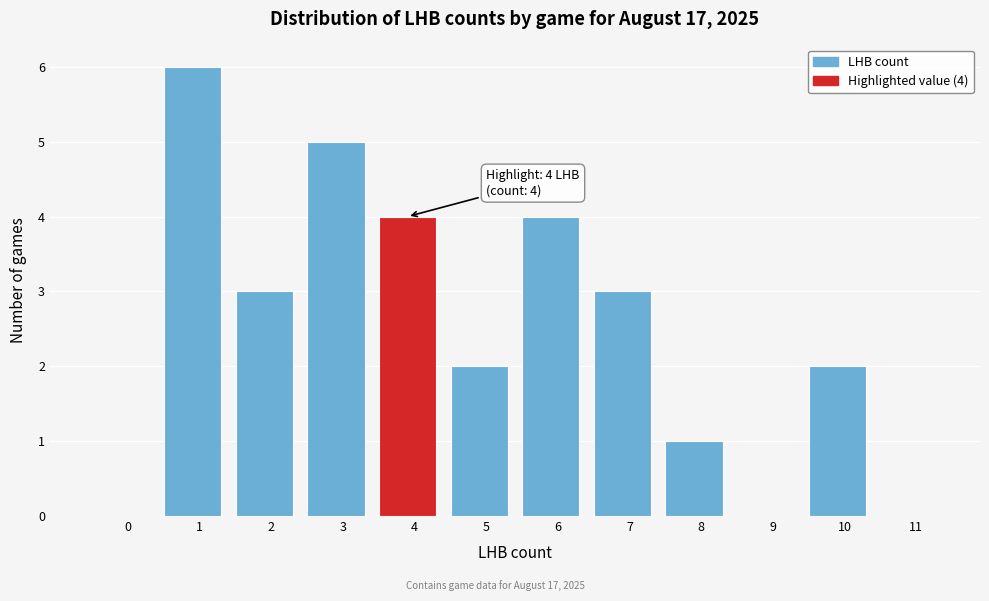

Reading left to right, list all the values displayed in this chart.

0=0	1=6	2=3	3=5	4=4	5=2	6=4	7=3	8=1	9=0	10=2	11=0